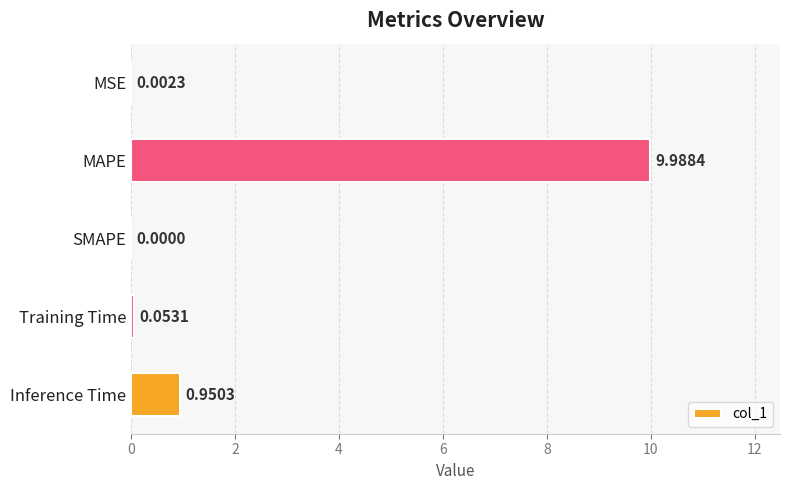

Between Training Time and MAPE, which is larger?

MAPE